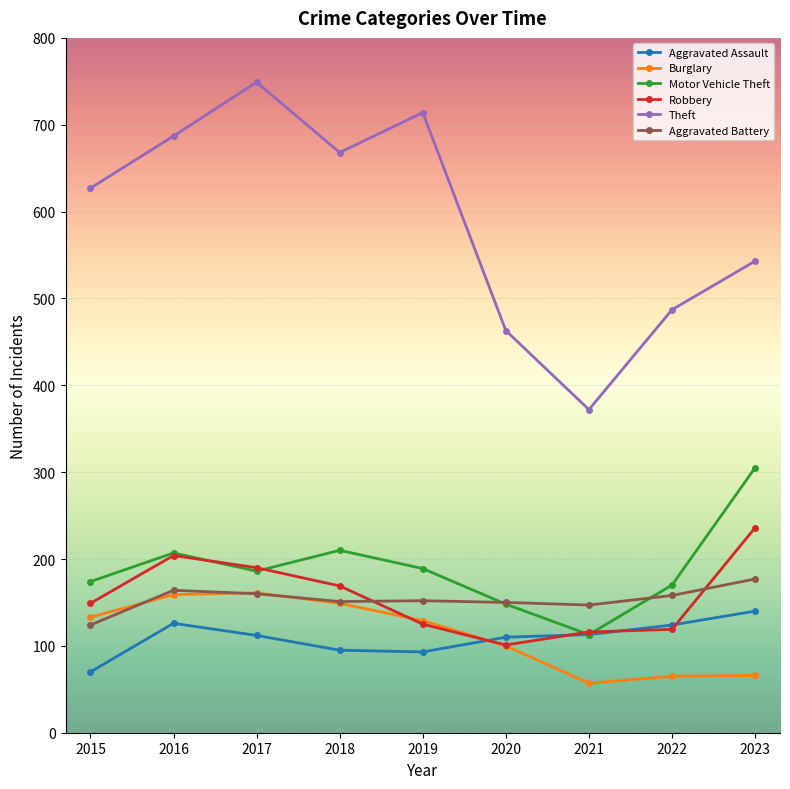

Count the number of data series in this chart.

6